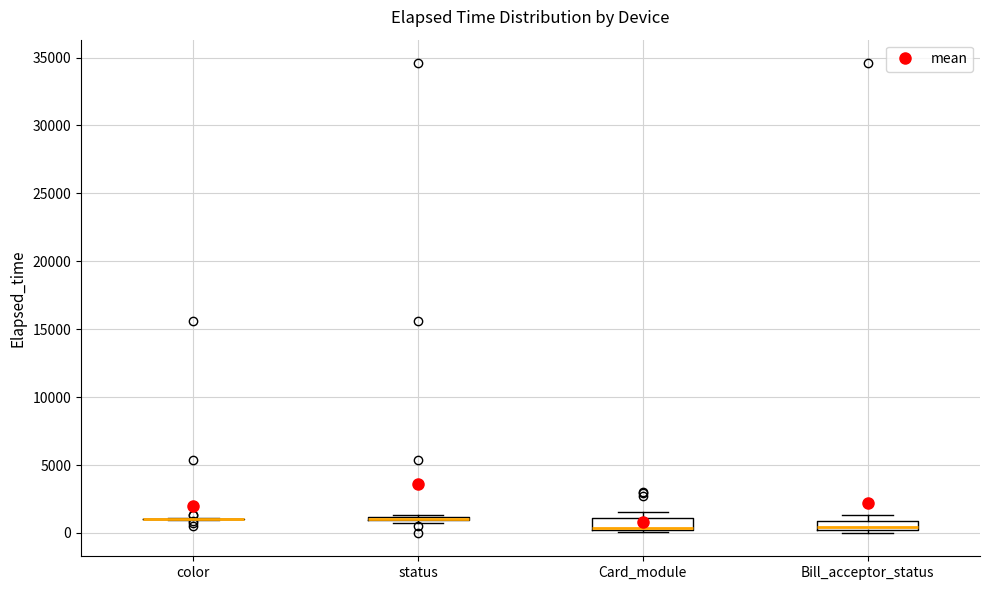

Where is the upper edge of the box for Bill_acceptor_status on the y-axis? The values are not printed on the chart, so give them approximately, as read against the axis.

1000